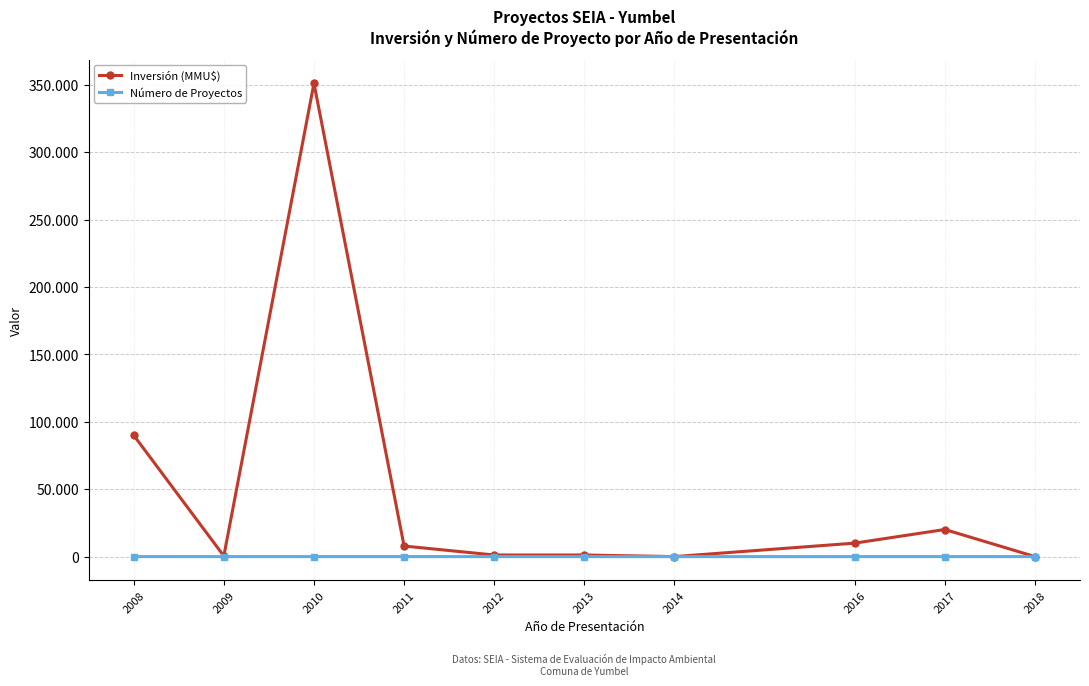

What are all the series names shown in the legend?

Inversión (MMU$), Número de Proyectos